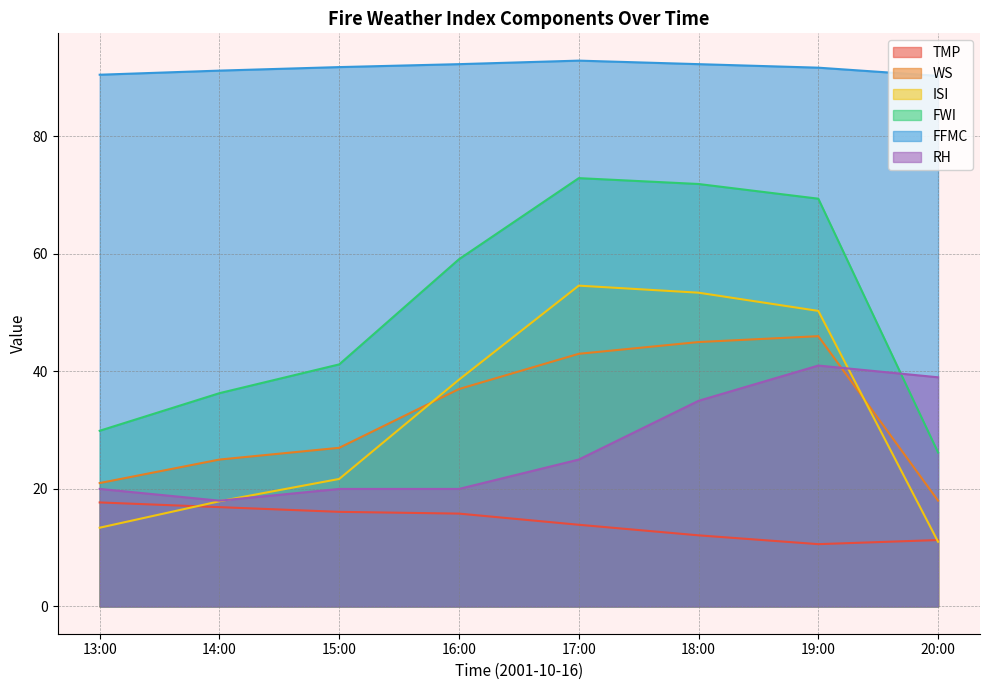

At which label does WS reach its peak?

19:00